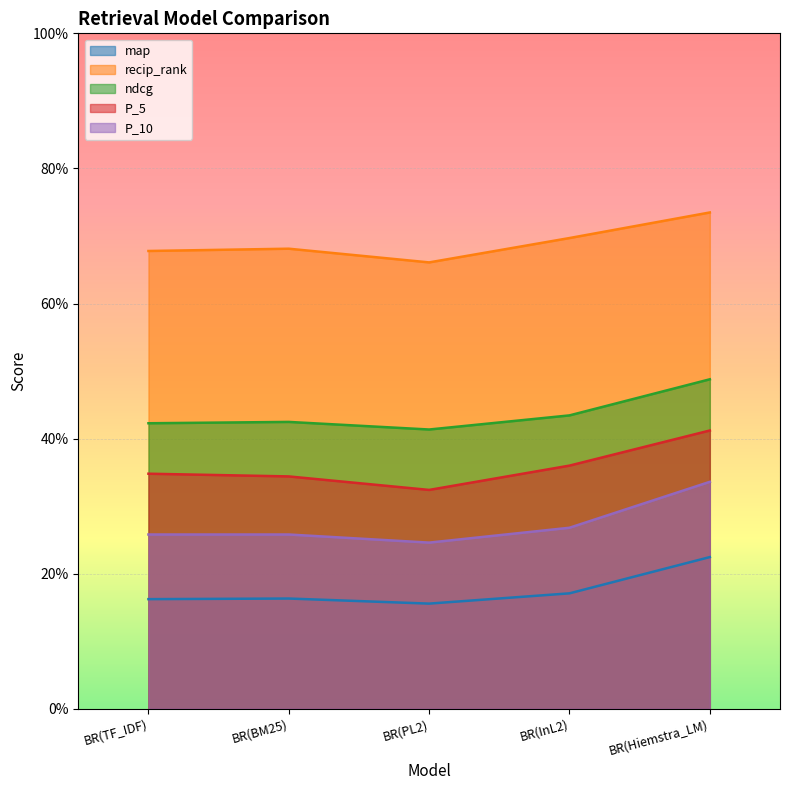

At which category is the sum across all series the highest?

BR(Hiemstra_LM)